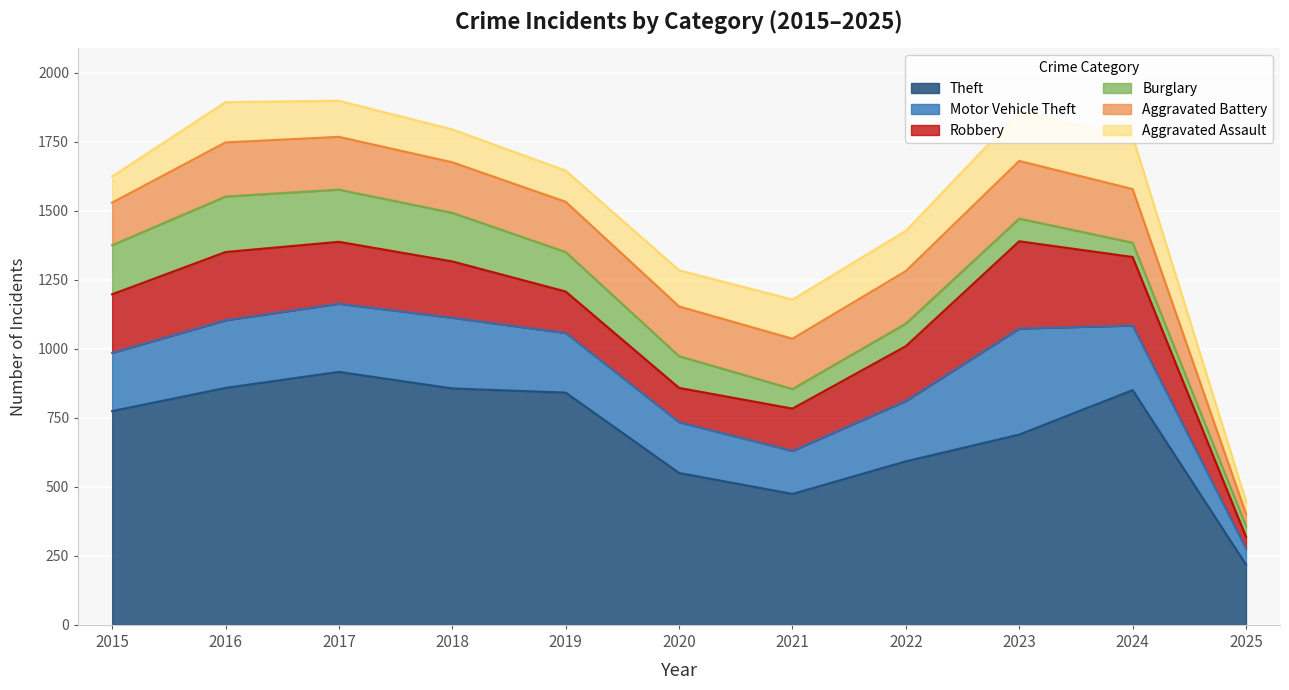

What is the sum of all Motor Vehicle Theft values?

2410